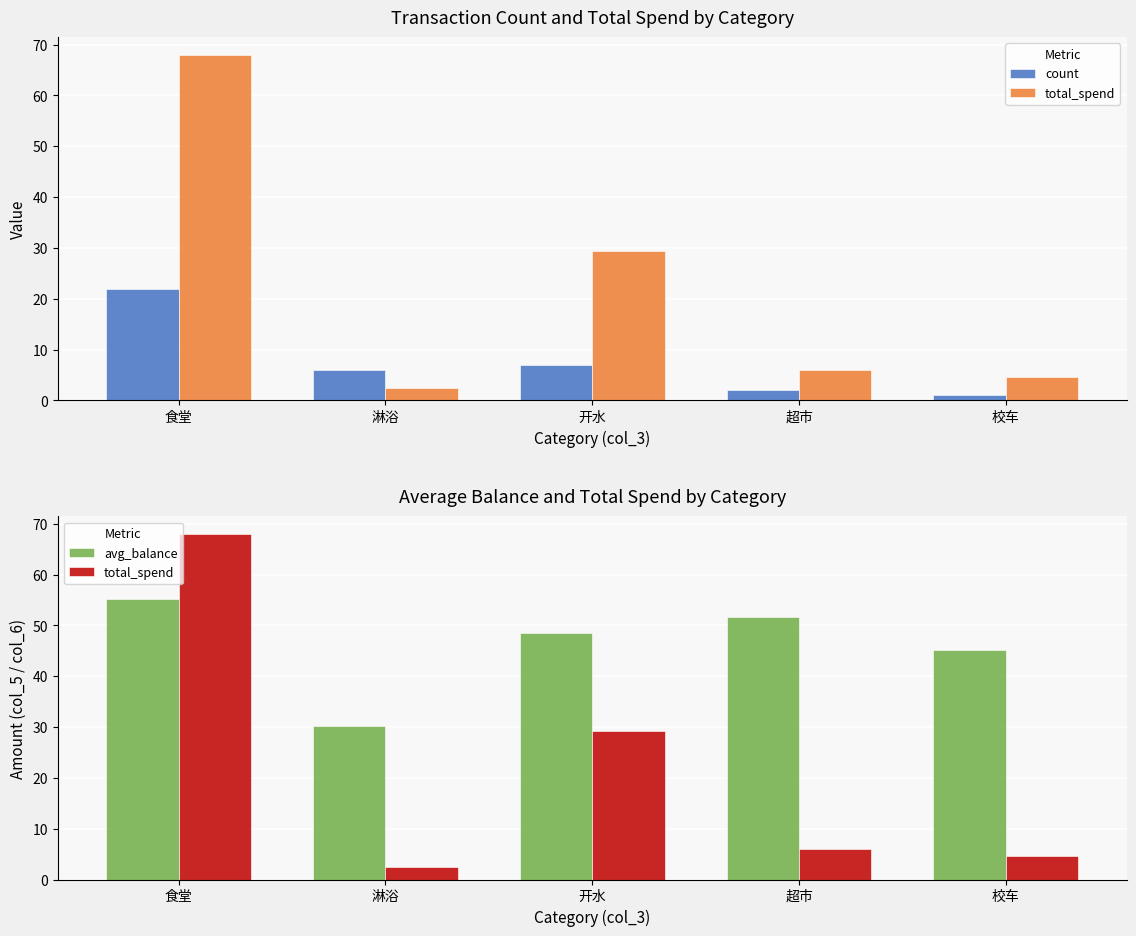

What is the label of the 3rd bar from the left?

开水